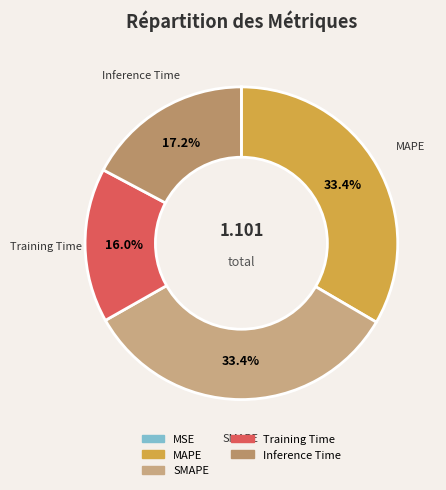

True or false: MSE accounts for 7% of the total.

False